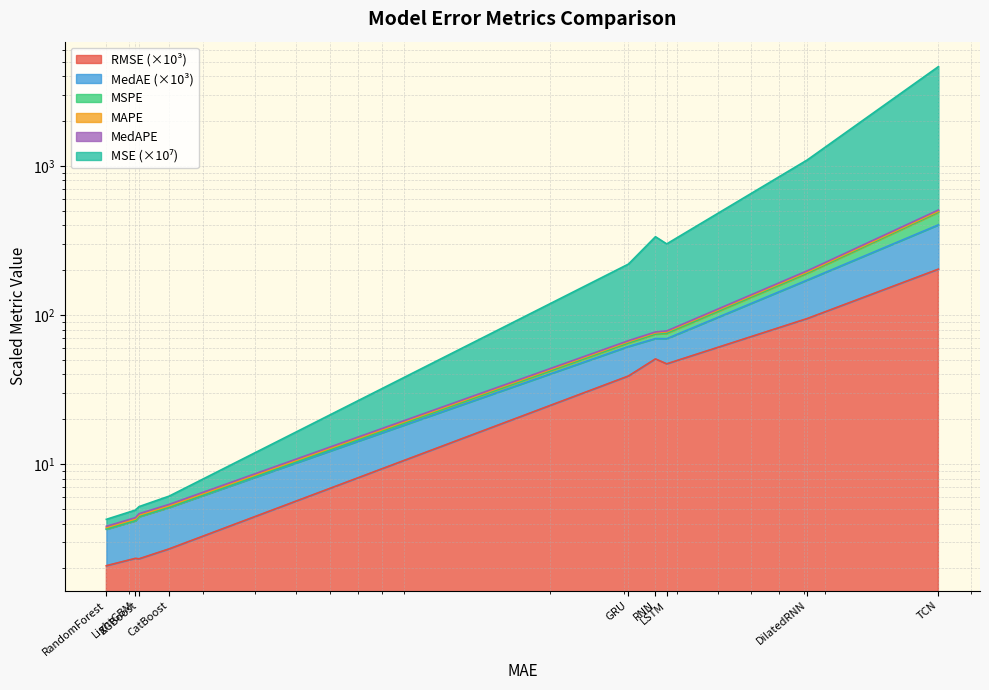

What is the difference between the highest and lowest values at TCN?

4431.8